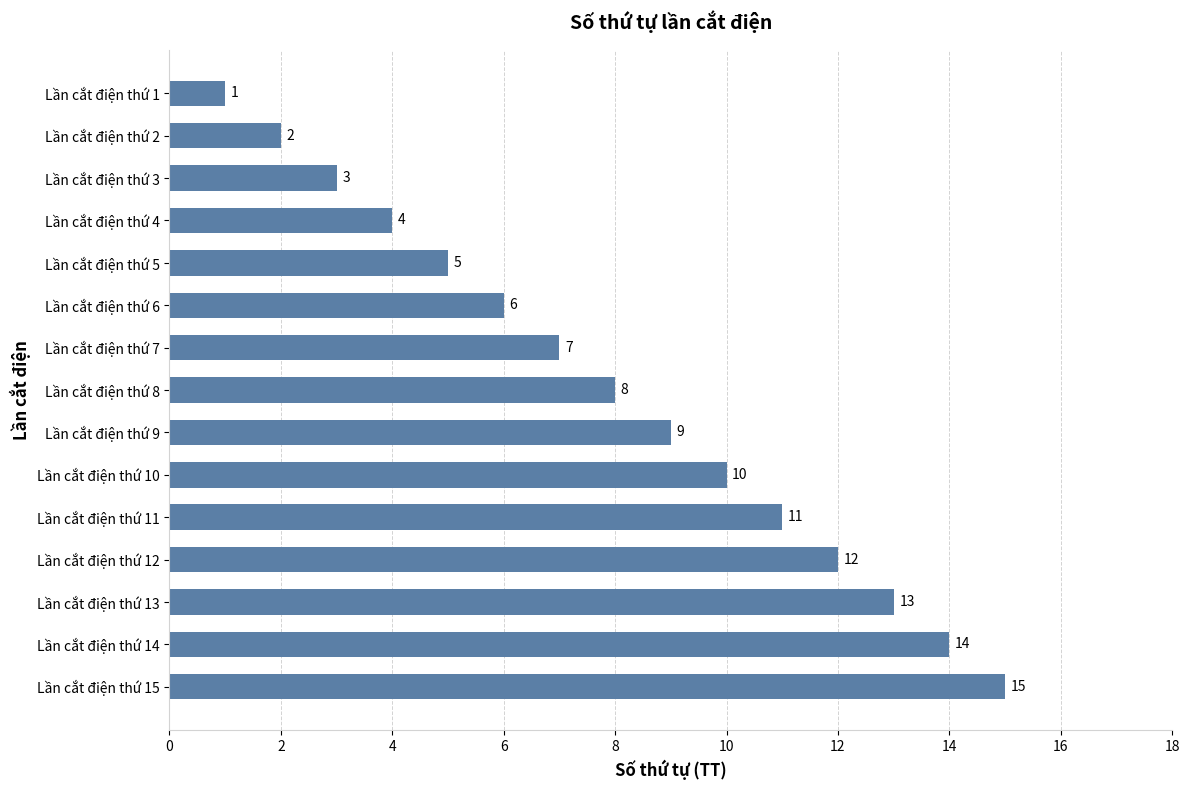

What value does the data have at Lần cắt điện thứ 13?

13